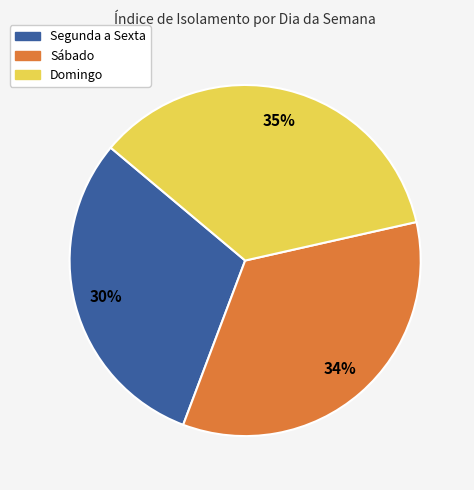

How many segments does this pie chart have?

3